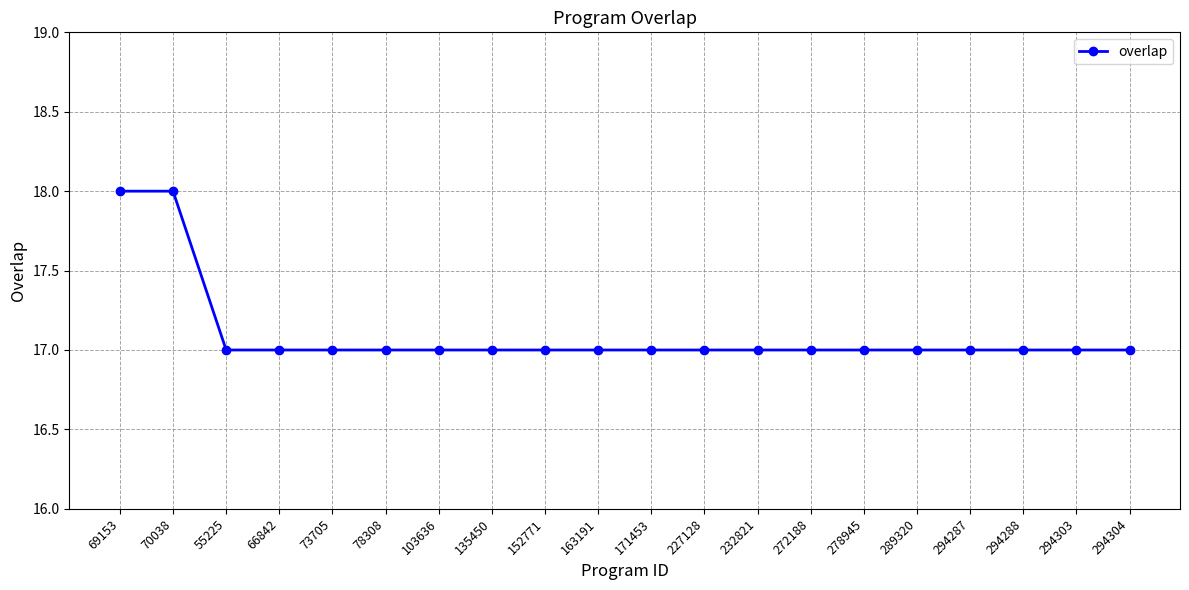

Is it true that the value at 289320 is 9?

False